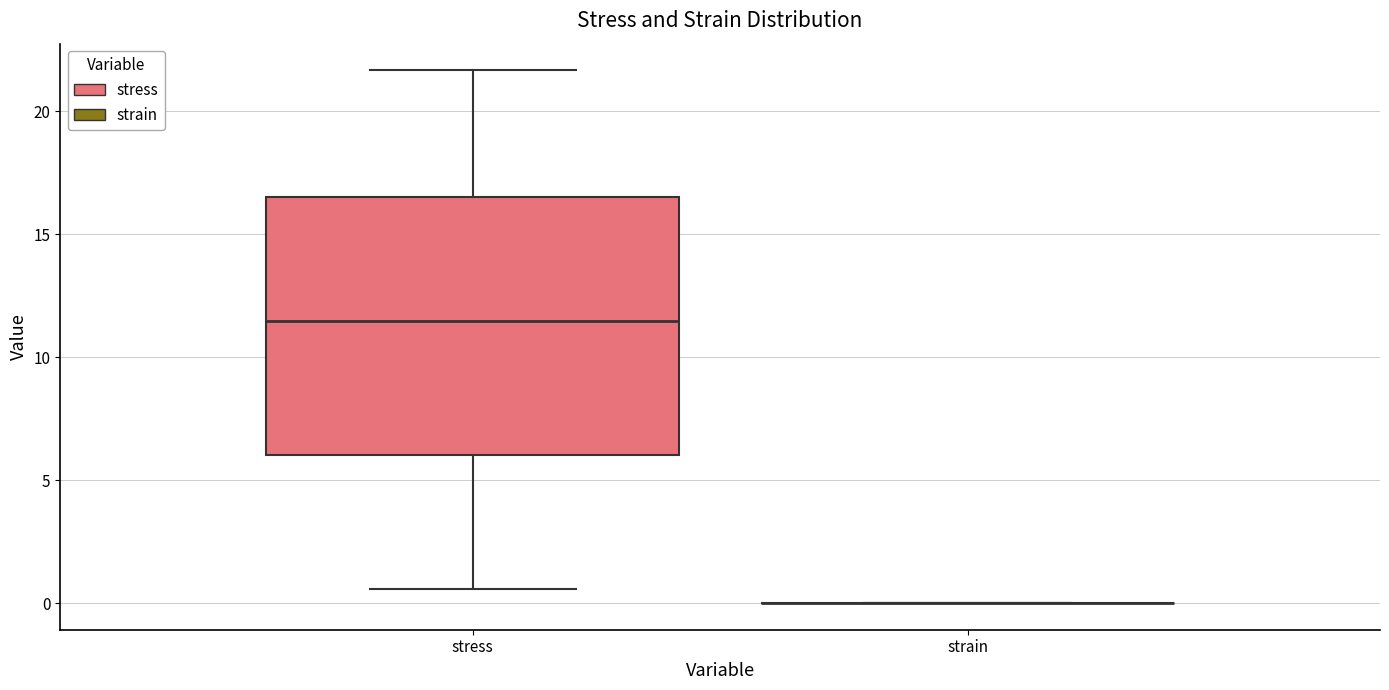

Reading left to right, read every box against the y-axis: the position of its median line, the range the box covers, and the ends of its whiskers. The values are not printed on the chart, so give them approximately, as read against the axis.

stress: median 11.5, box 6.0 to 16.5, whiskers 0.5 to 21.5
strain: box collapsed to a line at 0.0, whiskers 0.0 to 0.0